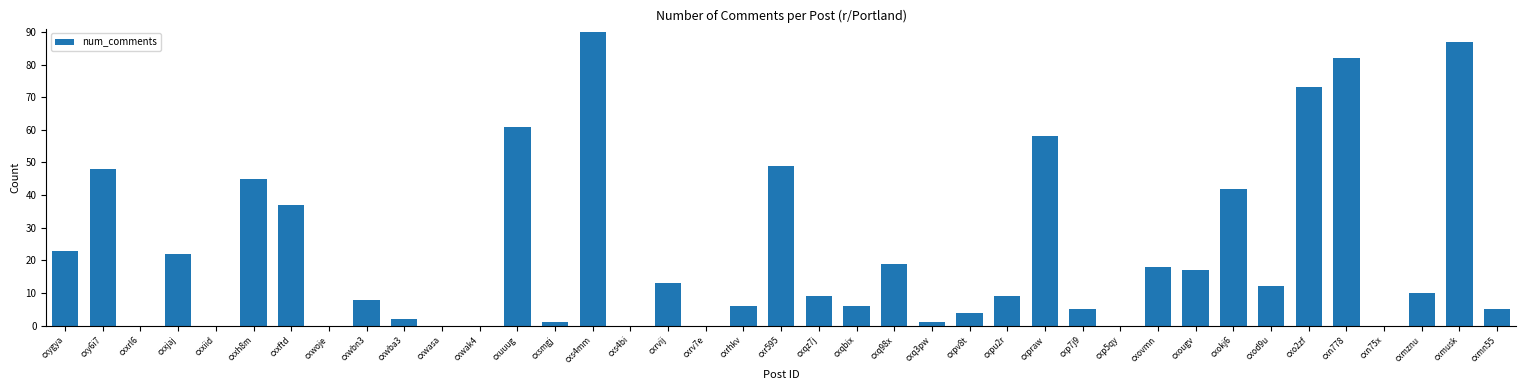

The value at cxrhkv is 6. True or false?

True